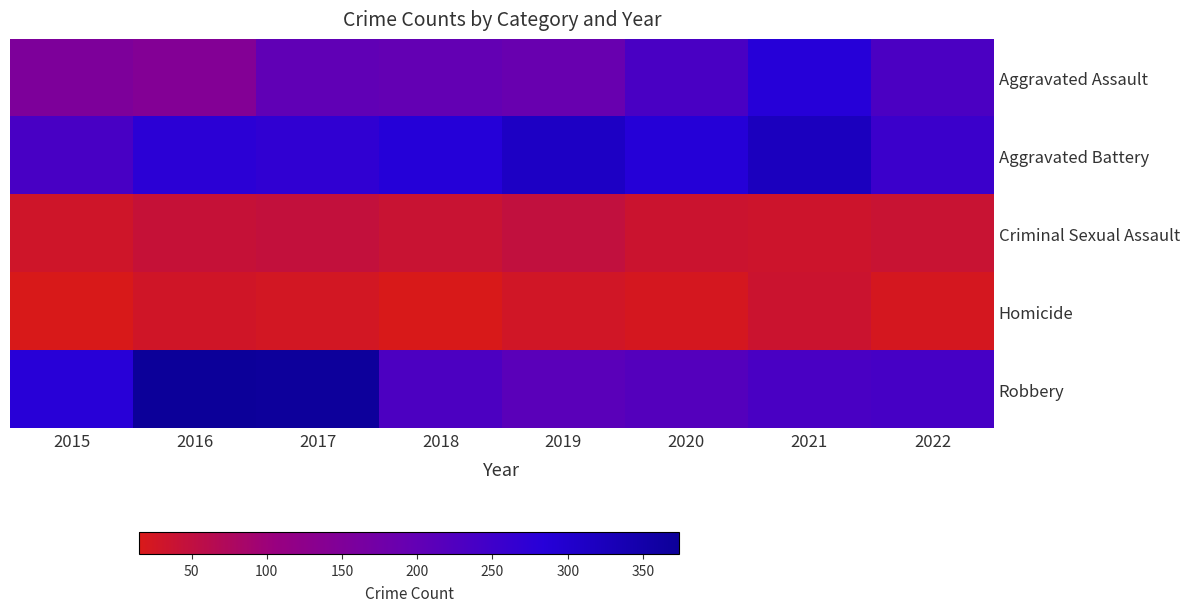

What is the smallest value displayed?

15